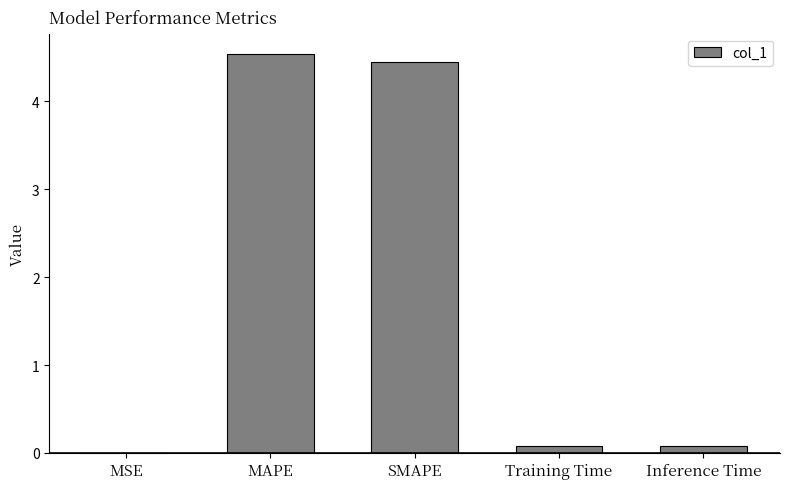

What is the approximate value at MAPE?

4.5